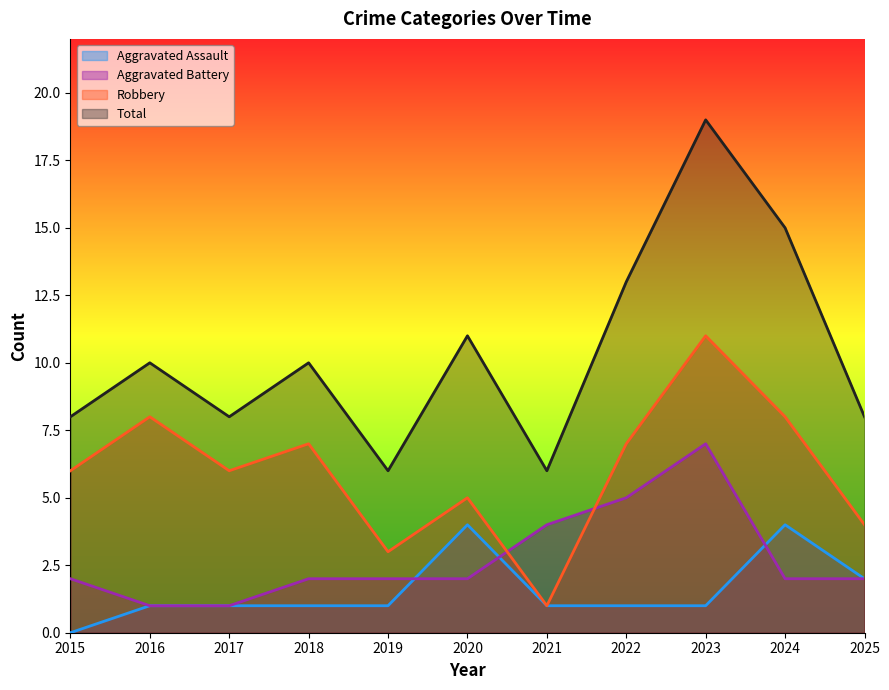

Does the chart have visible grid lines?

No